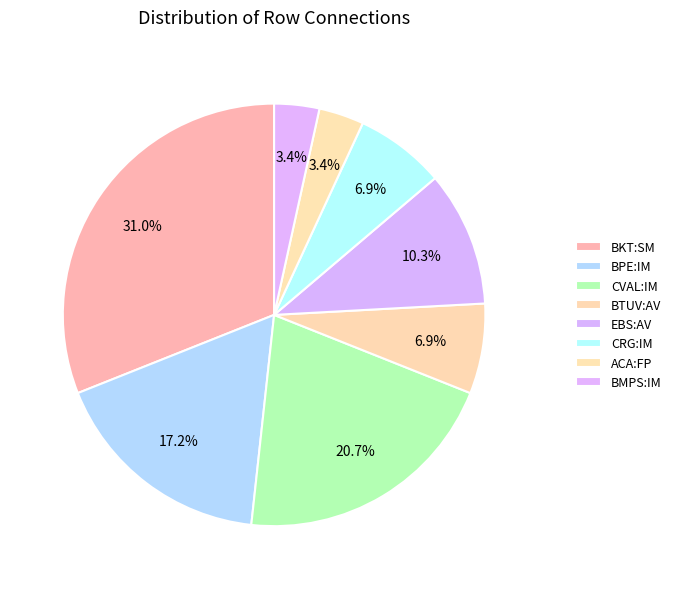

How many slices are in this pie chart?

8